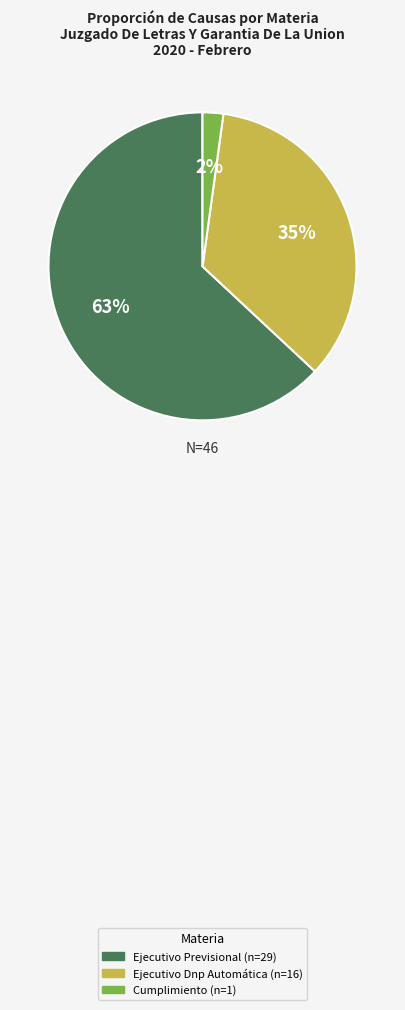

Approximately how many times larger is the value at Ejecutivo Dnp Automática compared to Ejecutivo Previsional?

0.6